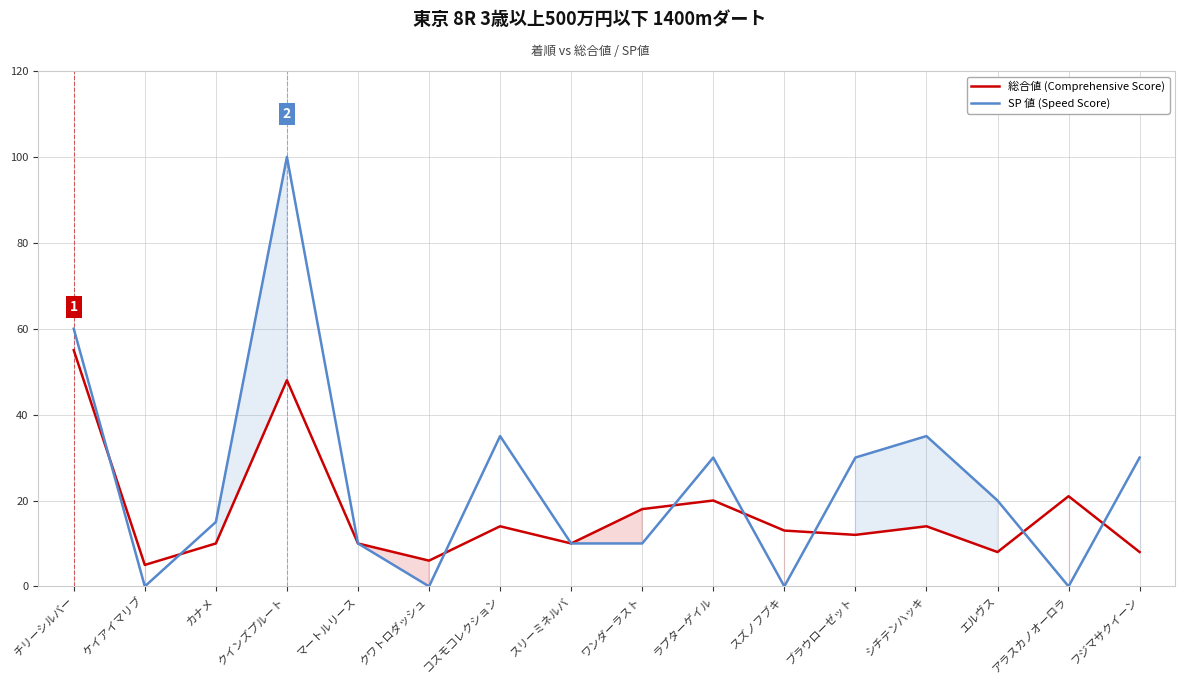

What are all the series names shown in the legend?

総合値 (Comprehensive Score), SP 値 (Speed Score)